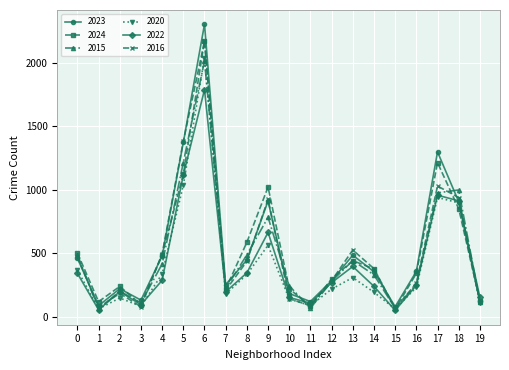

What is the smallest value displayed?

50